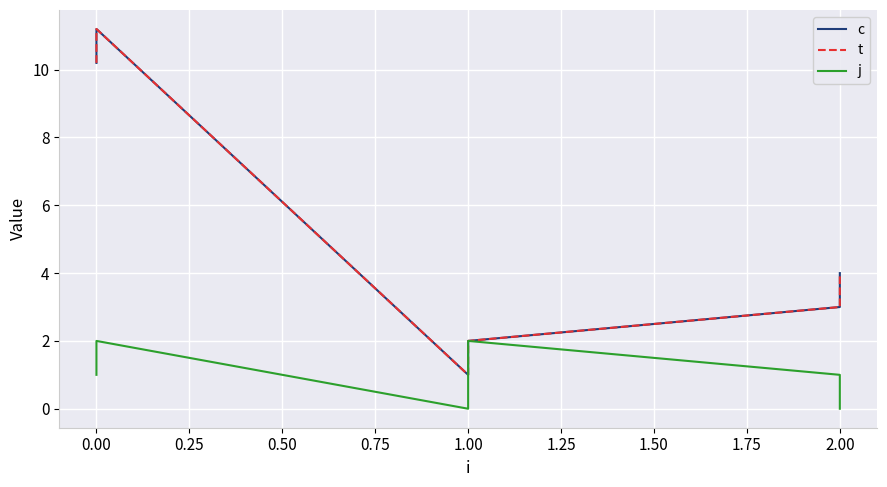

How many data points in c are less than 4?

3